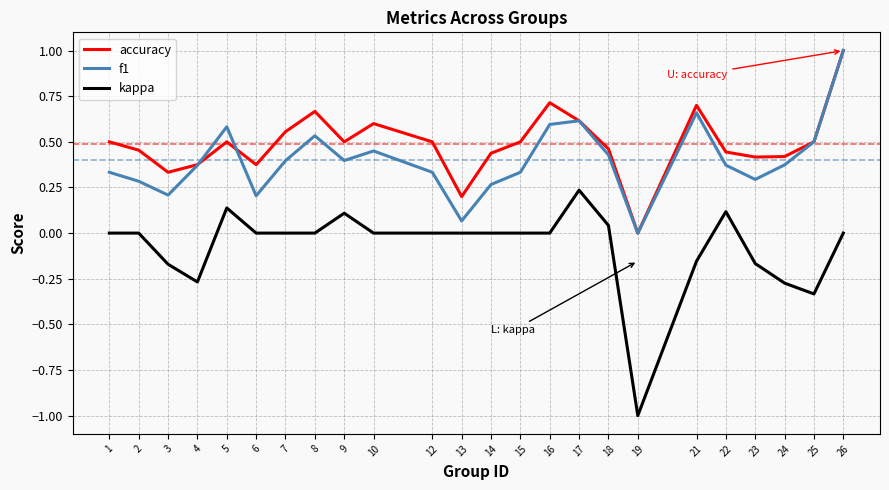

The f1 series shows 0.2 at 24. True or false?

False